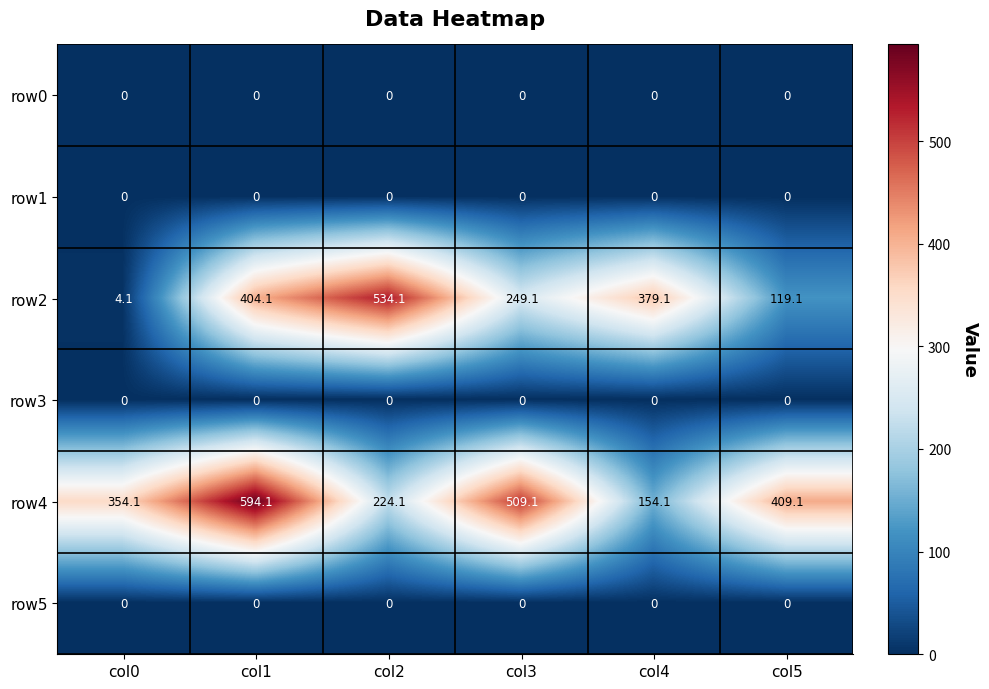

What is the spread (max minus min) of values at col1?

594.1